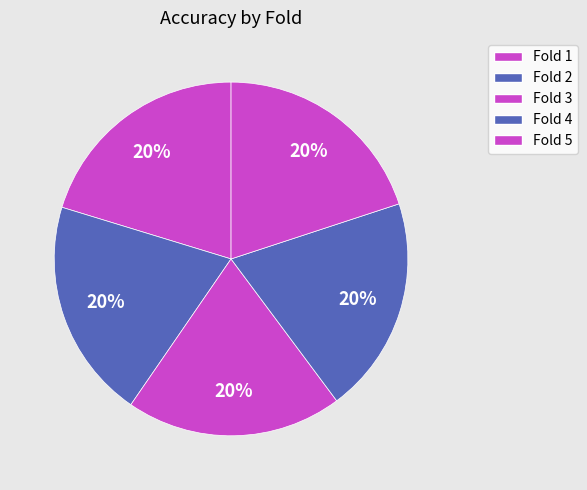

True or false: Fold 3 accounts for 20% of the total.

True